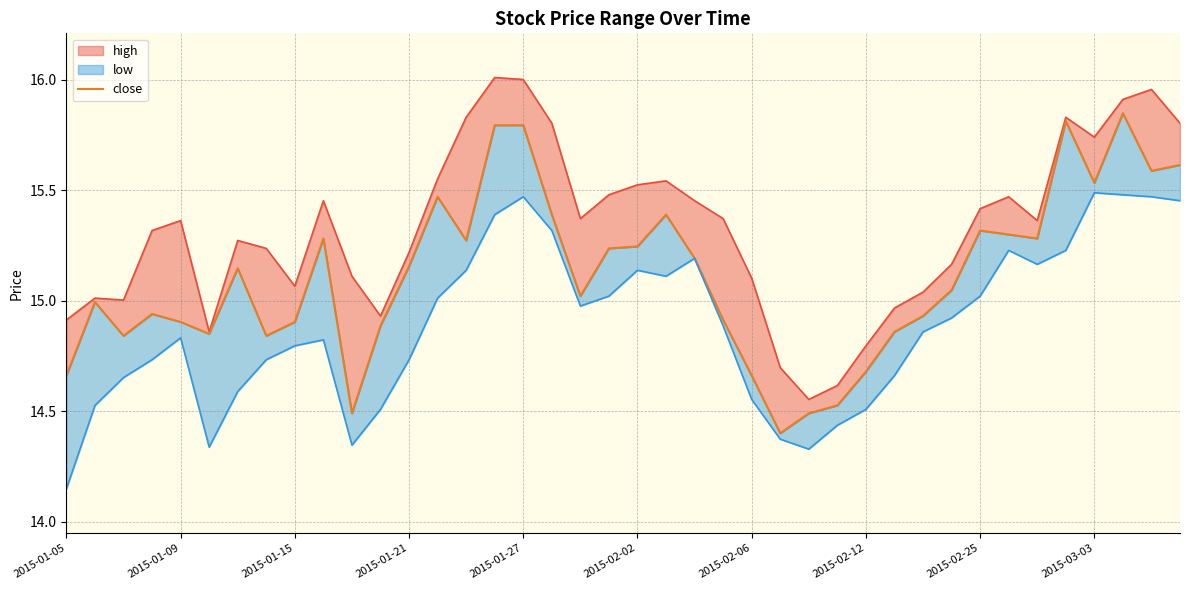

True or false: high_line has more than 1 points higher than both neighbors.

True